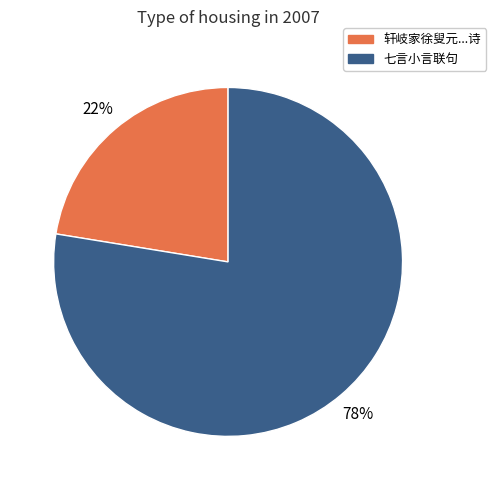

To the nearest percent, what is the average slice percentage?

50%